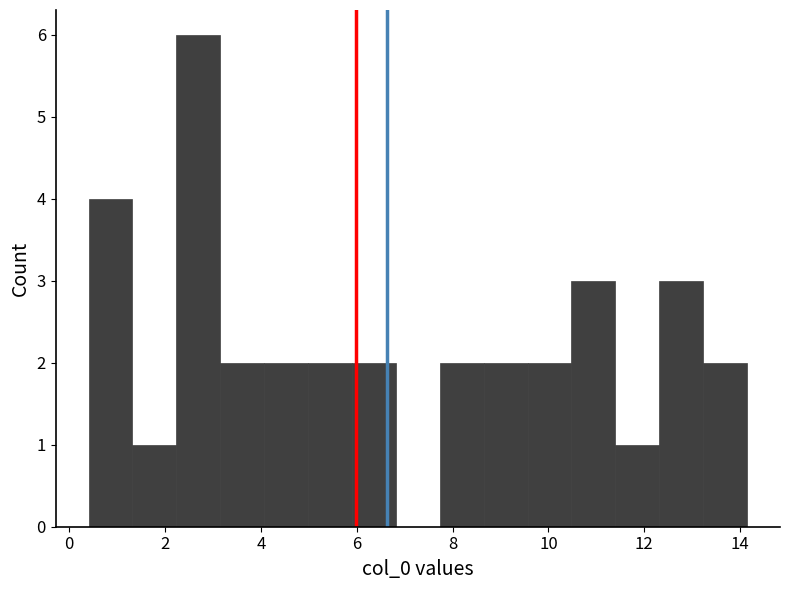

Reading left to right, transcribe this chart: for each bar, give the range it covers on the x-axis and its height. Neither the bar edges nor the heights are printed on the chart, so give them approximately, as read against the axes.

0.4 to 1.4: 4
1.4 to 2.2: 1
2.2 to 3.2: 6
3.2 to 4.0: 2
4.0 to 5.0: 2
5.0 to 5.8: 2
5.8 to 6.8: 2
6.8 to 7.8: 0
7.8 to 8.6: 2
8.6 to 9.6: 2
9.6 to 10.4: 2
10.4 to 11.4: 3
11.4 to 12.4: 1
12.4 to 13.2: 3
13.2 to 14.2: 2